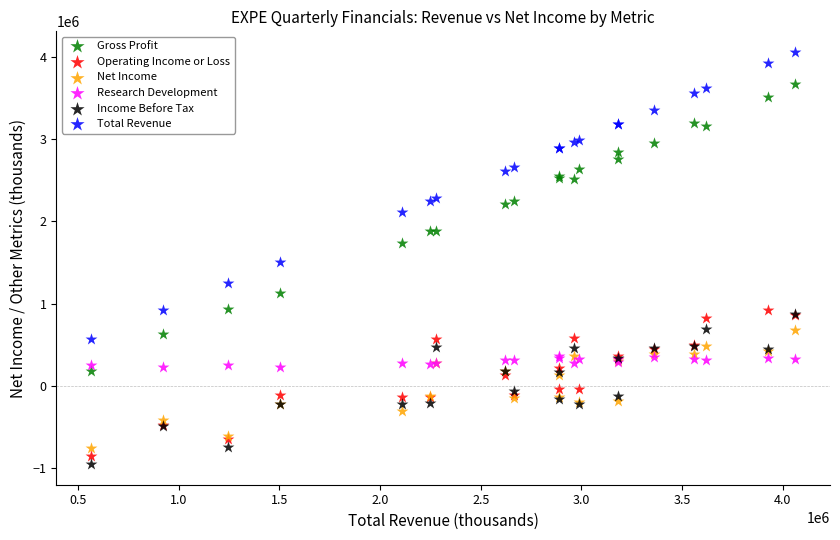

Which series contains the lowest Y value?

Income Before Tax